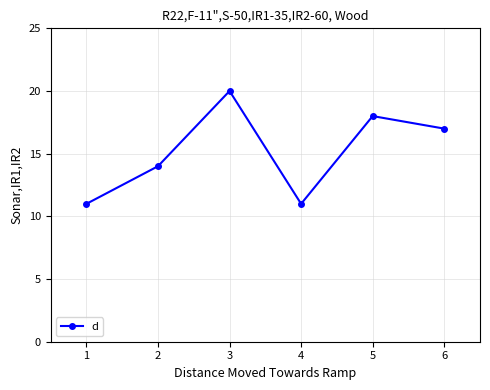

The value at 3 is 7. True or false?

False